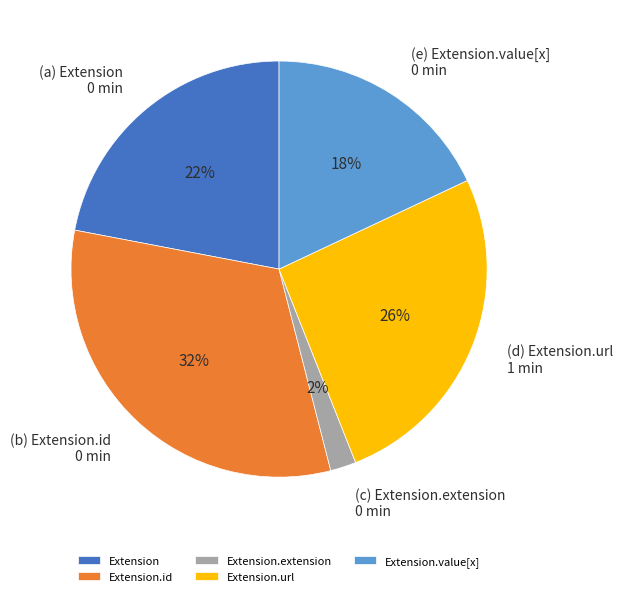

What is the largest slice in the pie chart?

Extension.id